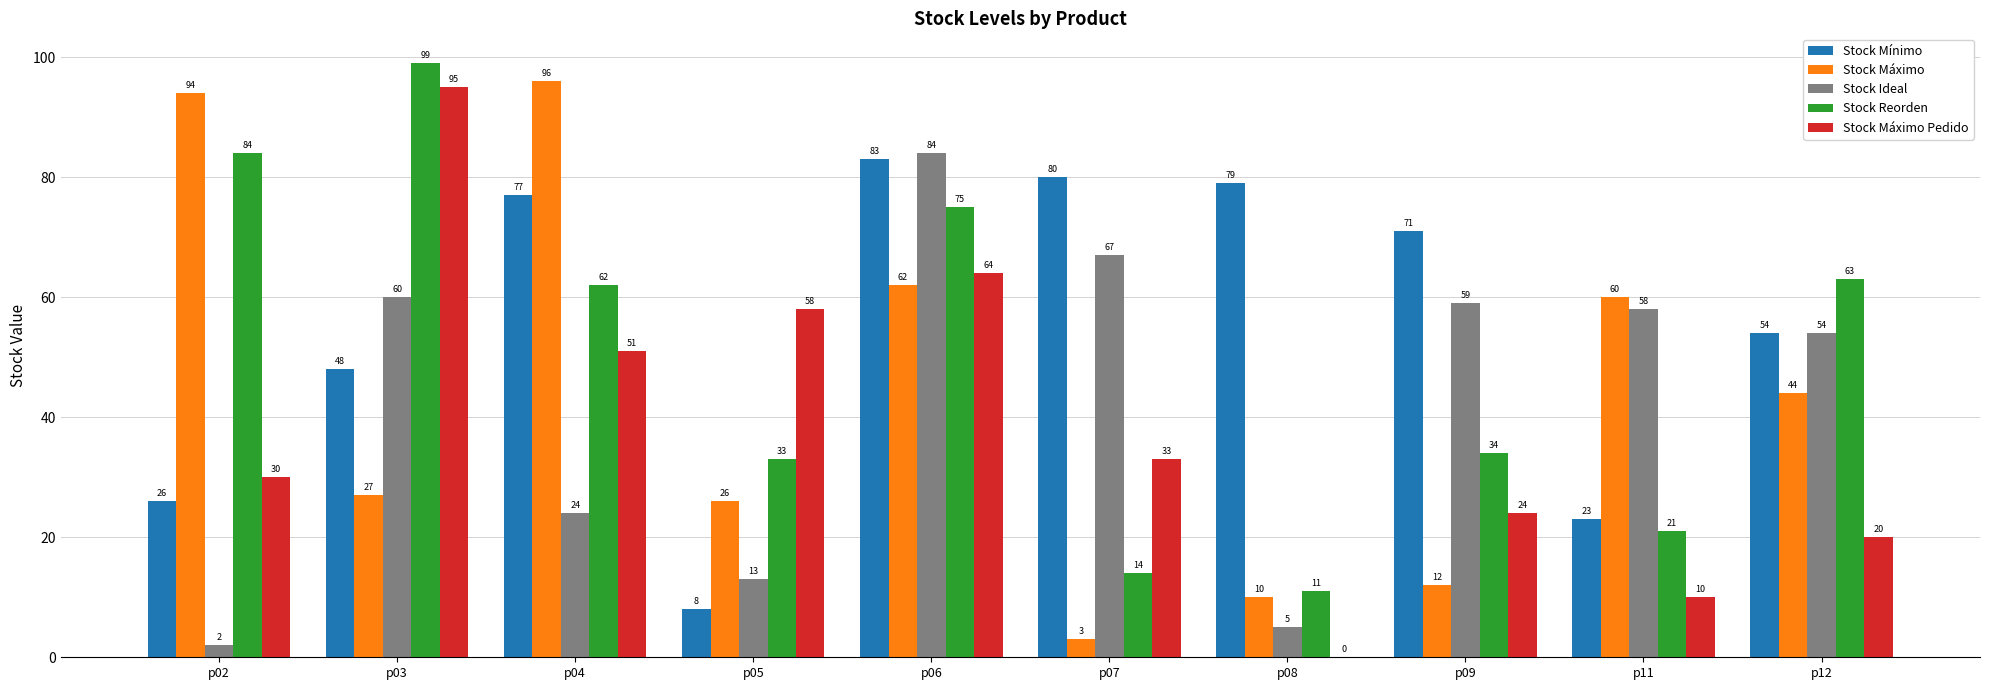

What is the greatest value displayed?

99